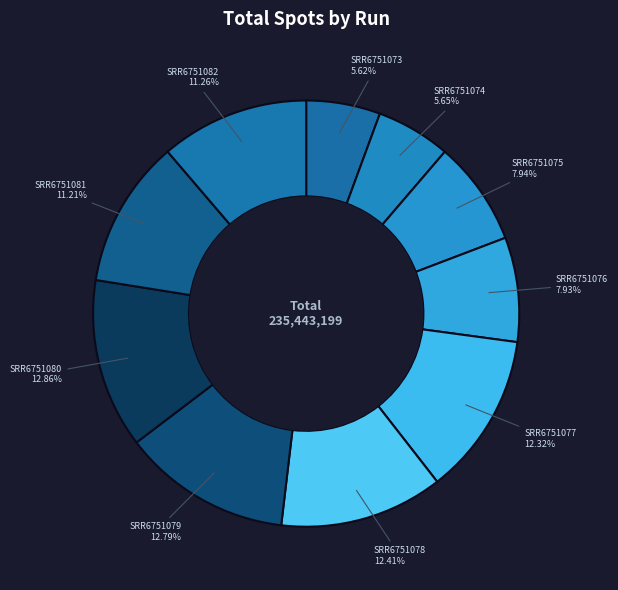

To the nearest percent, what is the average slice percentage?

10%